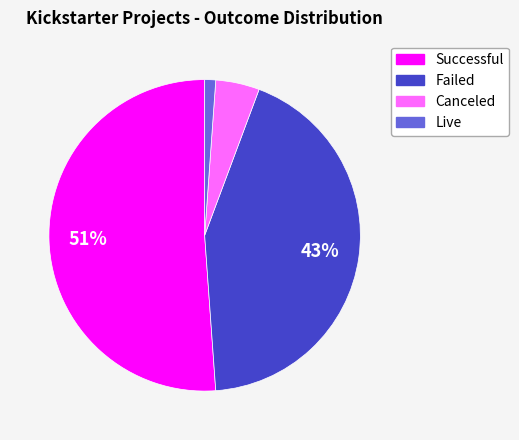

Is there a majority slice in this chart?

Yes